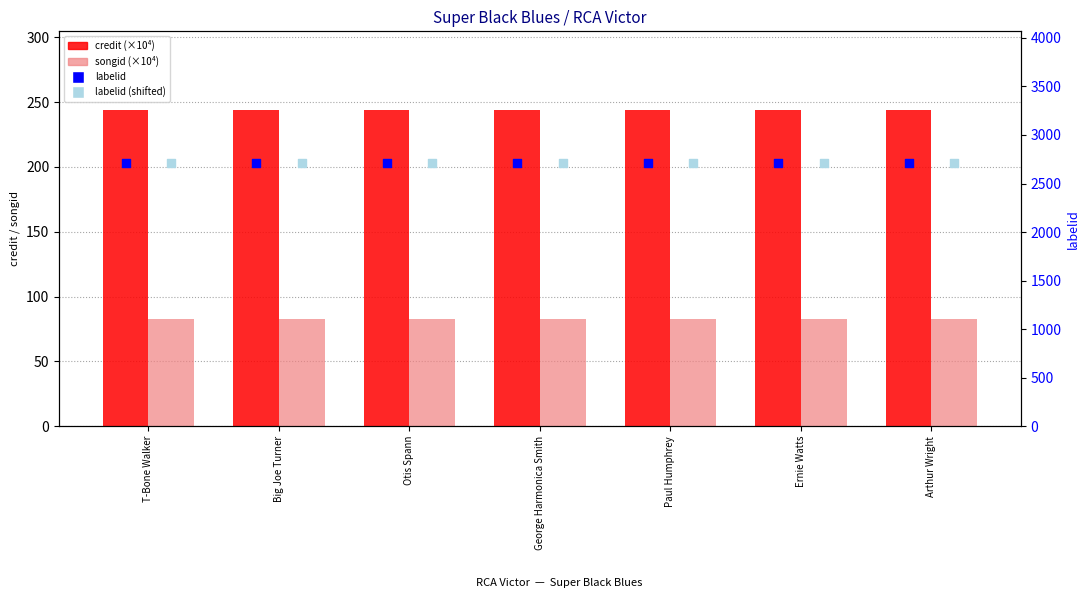

At which category is the sum across all series the highest?

T-Bone Walker